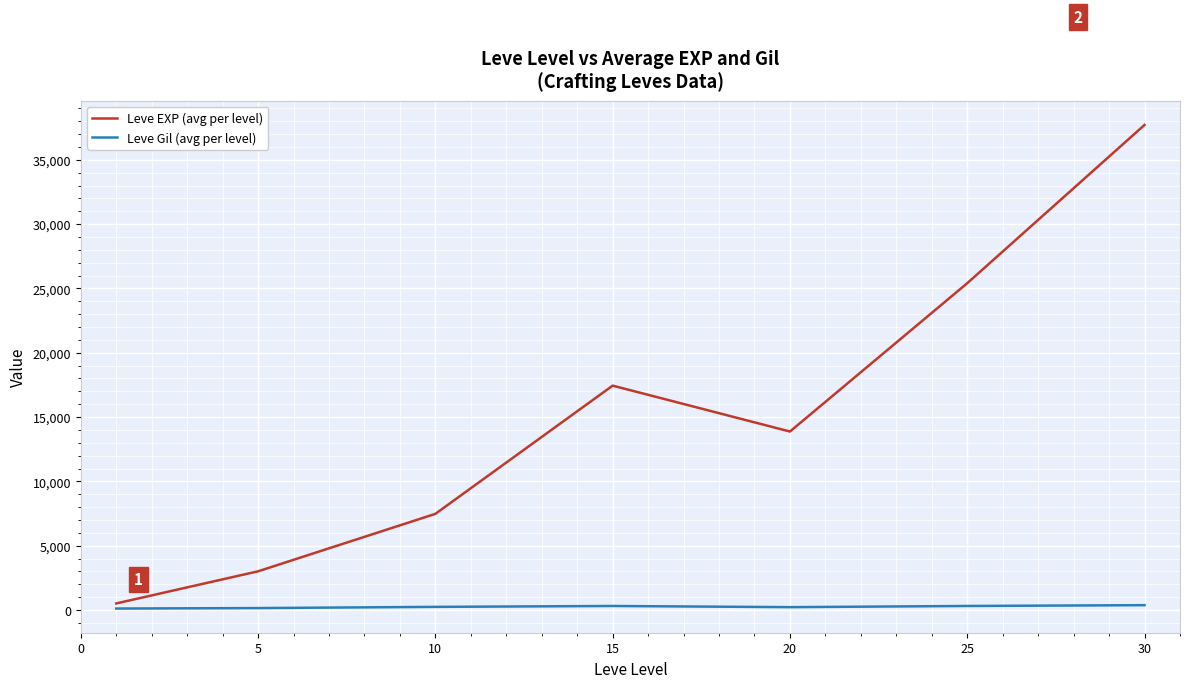

Rank the series by their average value, from highest to lowest.

Leve EXP (avg per level), Leve Gil (avg per level)